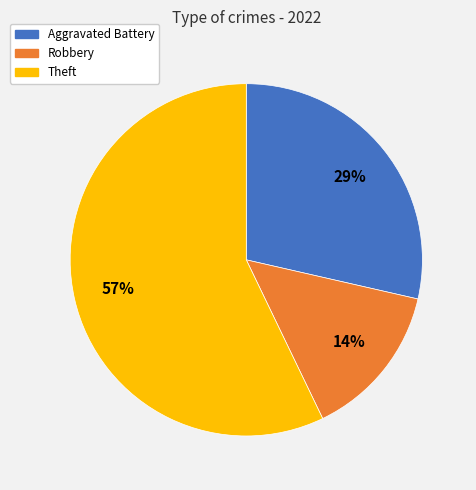

Which slice represents more than half of the pie?

Theft